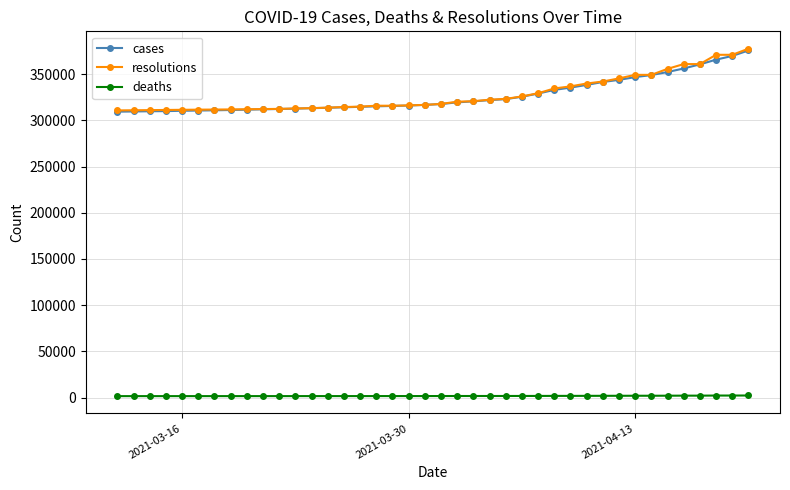

What is the difference between the second highest and minimum values in the cases series?

60269